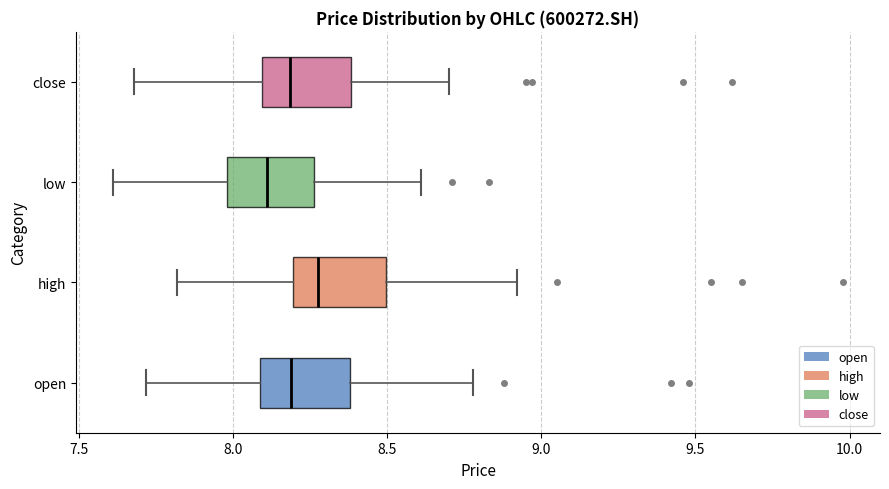

Where is the right edge of the box for open on the x-axis? The values are not printed on the chart, so give them approximately, as read against the axis.

8.40